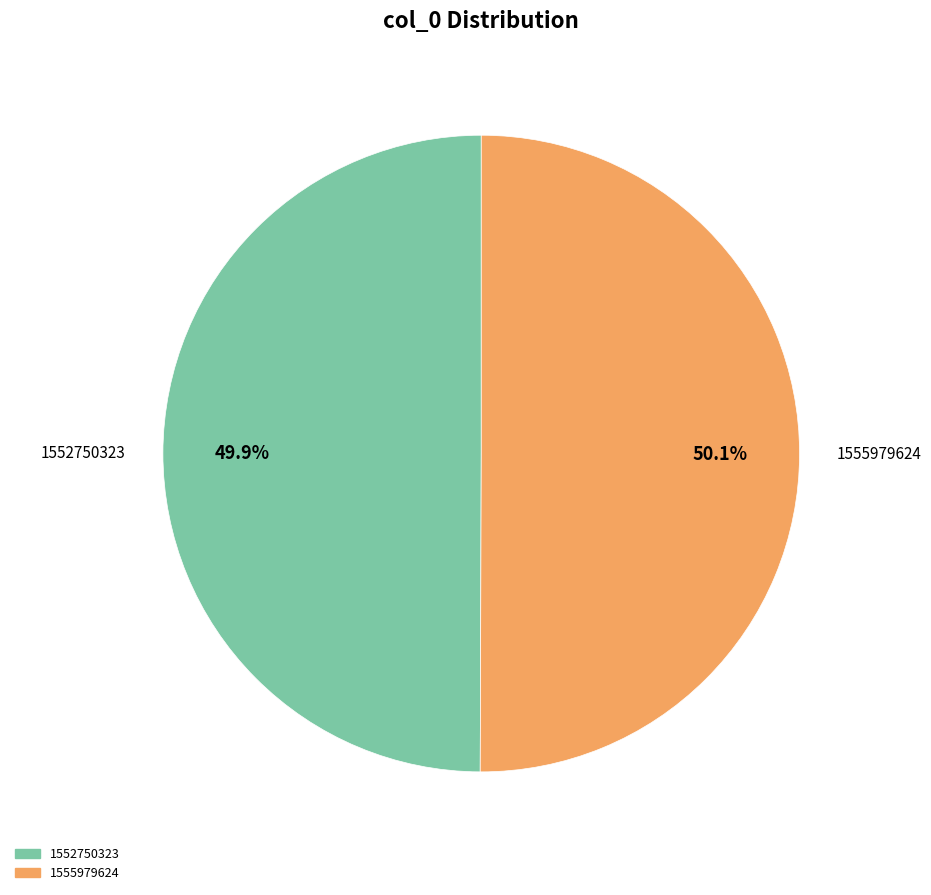

What is the ratio of the value at 1555979624 to the value at 1552750323?

1.0